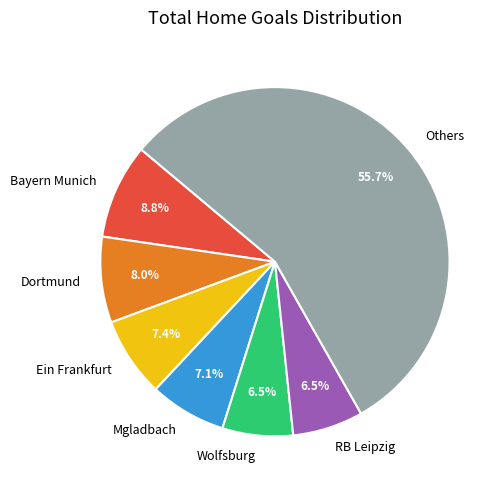

What percentage do Wolfsburg and Dortmund together represent?

14.5%